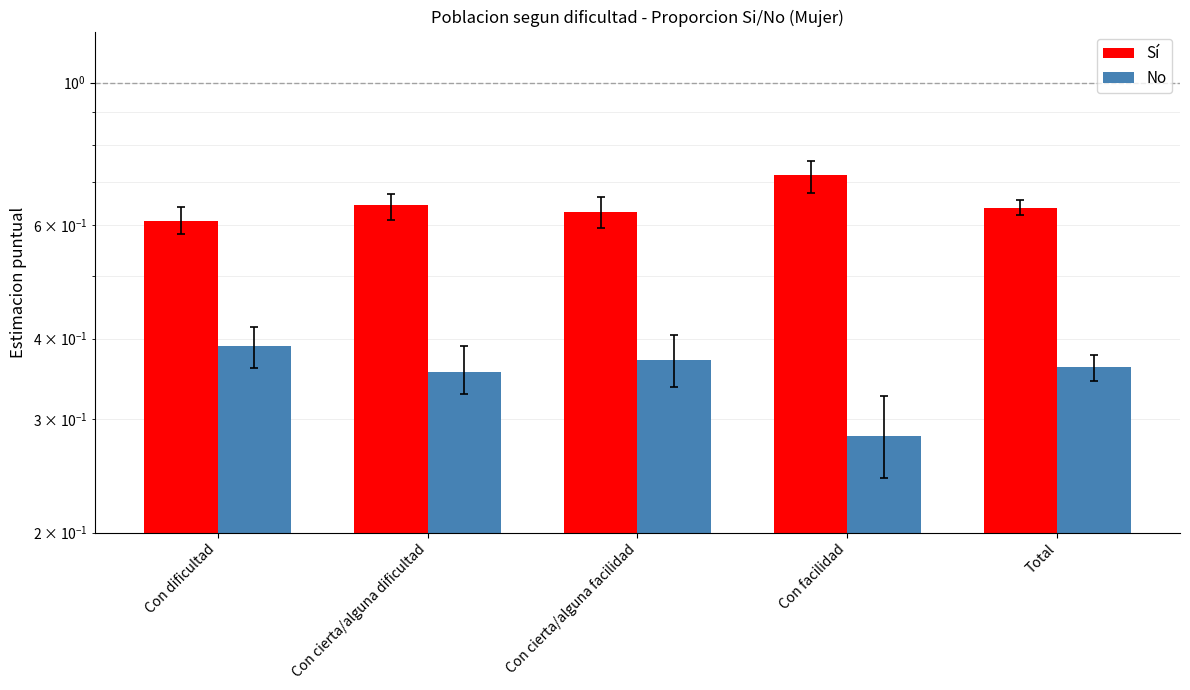

Rank the series by their average value, from lowest to highest.

No, Sí